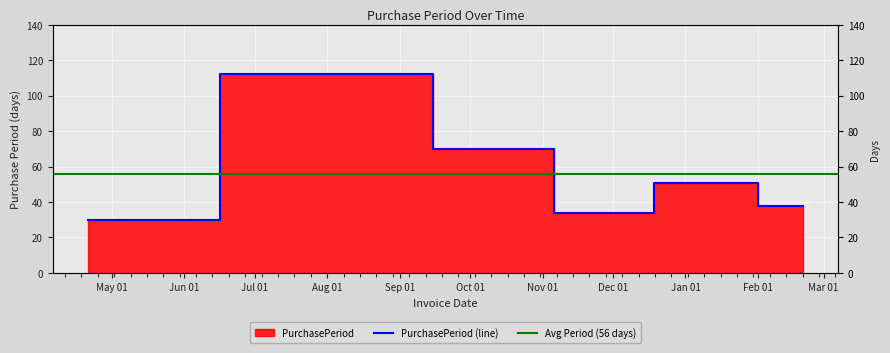

What is the change in value from 2016-10-20 to 2016-11-23?

-36